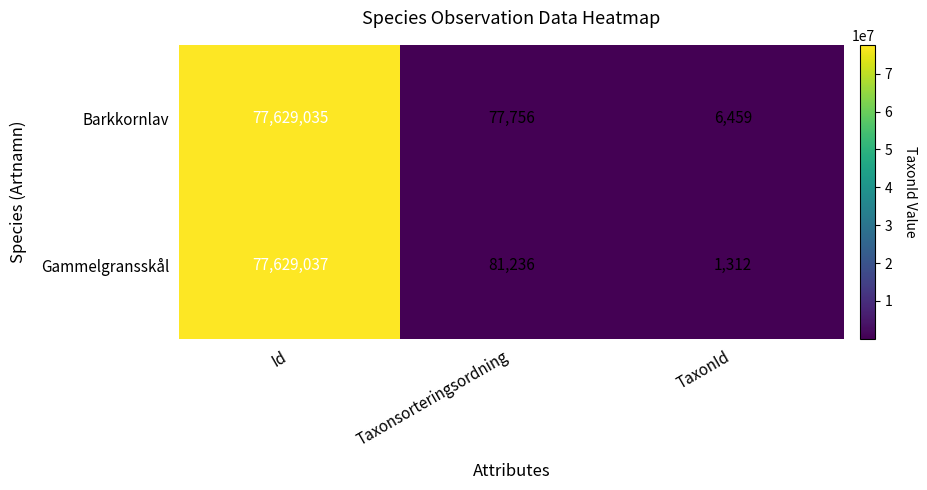

At how many categories does at least one series exceed 26302695?

1